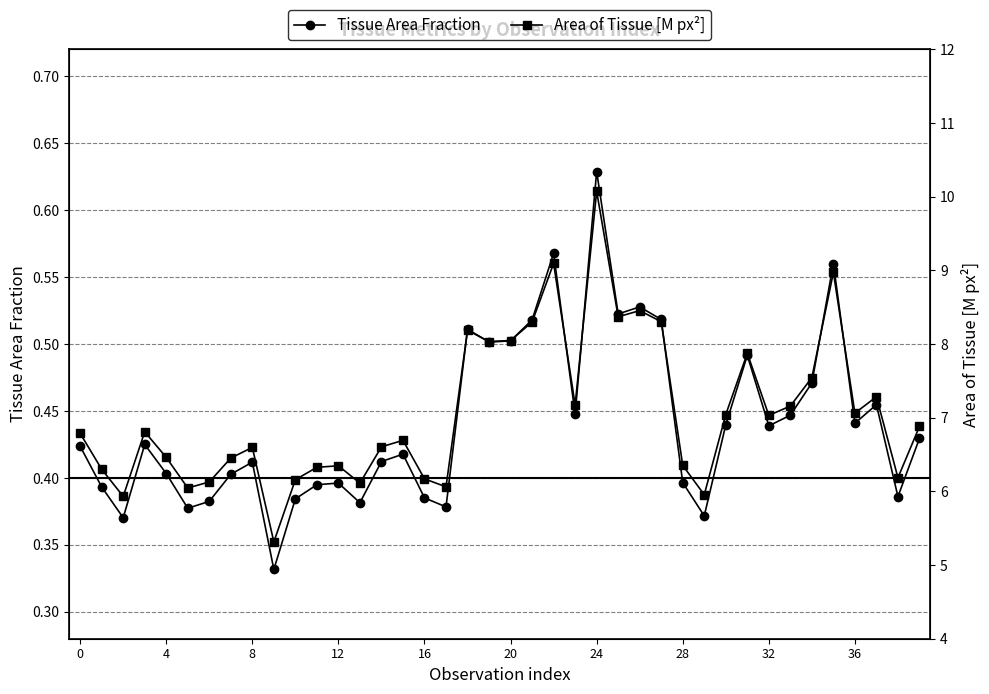

True or false: Tissue Area Fraction has a value of 0.7 at 16.

False